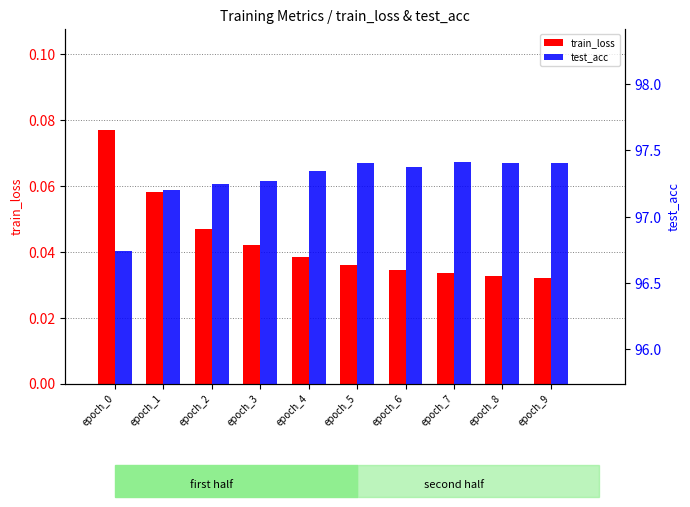

How many categories are shown in the chart?

10